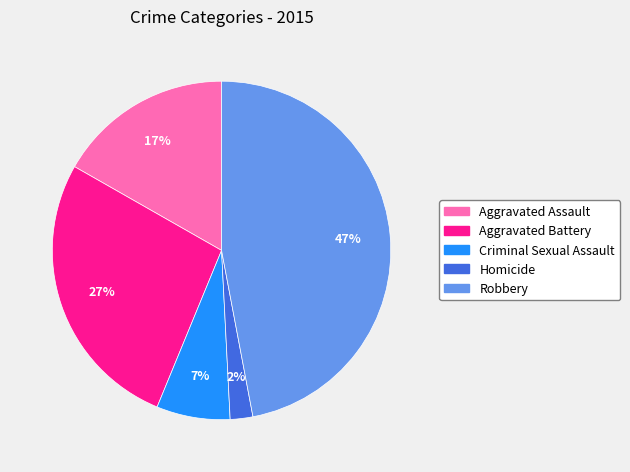

Is Criminal Sexual Assault the majority of the pie?

No